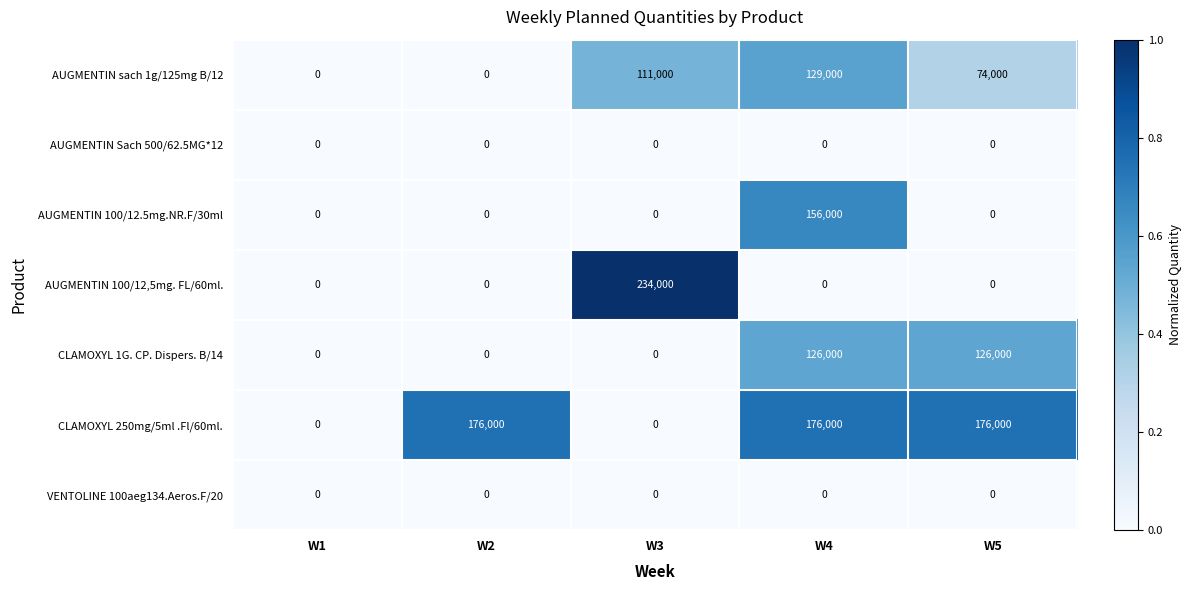

Which series has the largest range (max minus min)?

AUGMENTIN 100/12,5mg. FL/60ml.